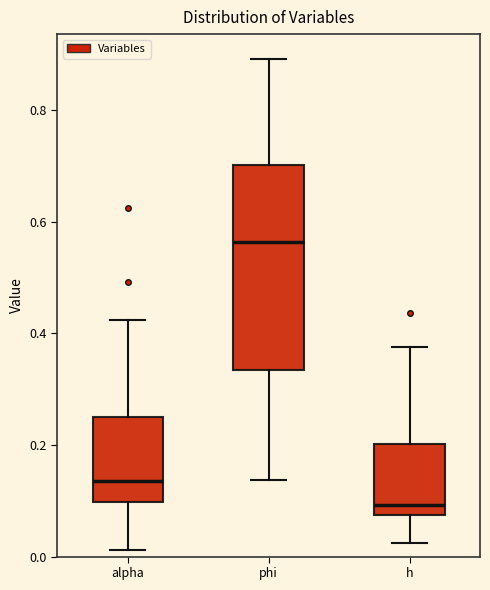

Where is the lower edge of the box for phi on the y-axis? The values are not printed on the chart, so give them approximately, as read against the axis.

0.34